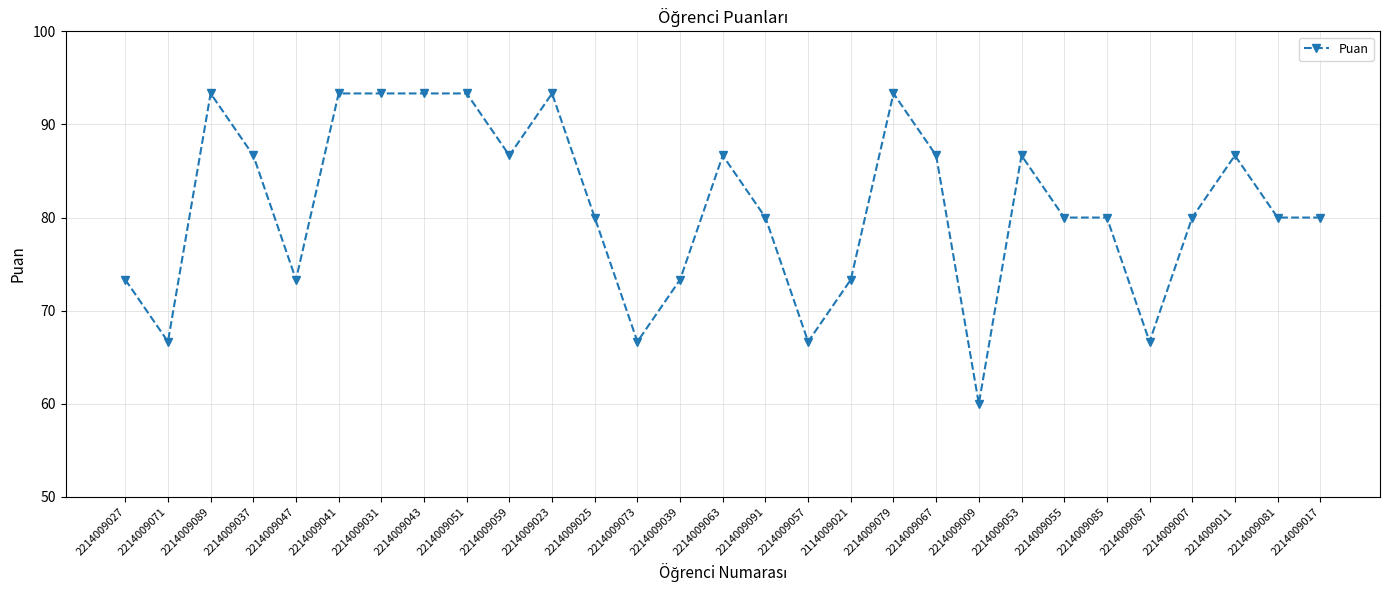

What is the difference between the second highest and second lowest values?

26.7